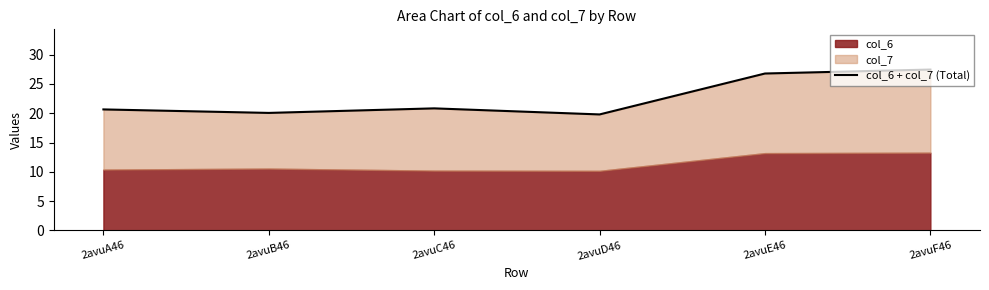

How many lines are shown in the chart?

1